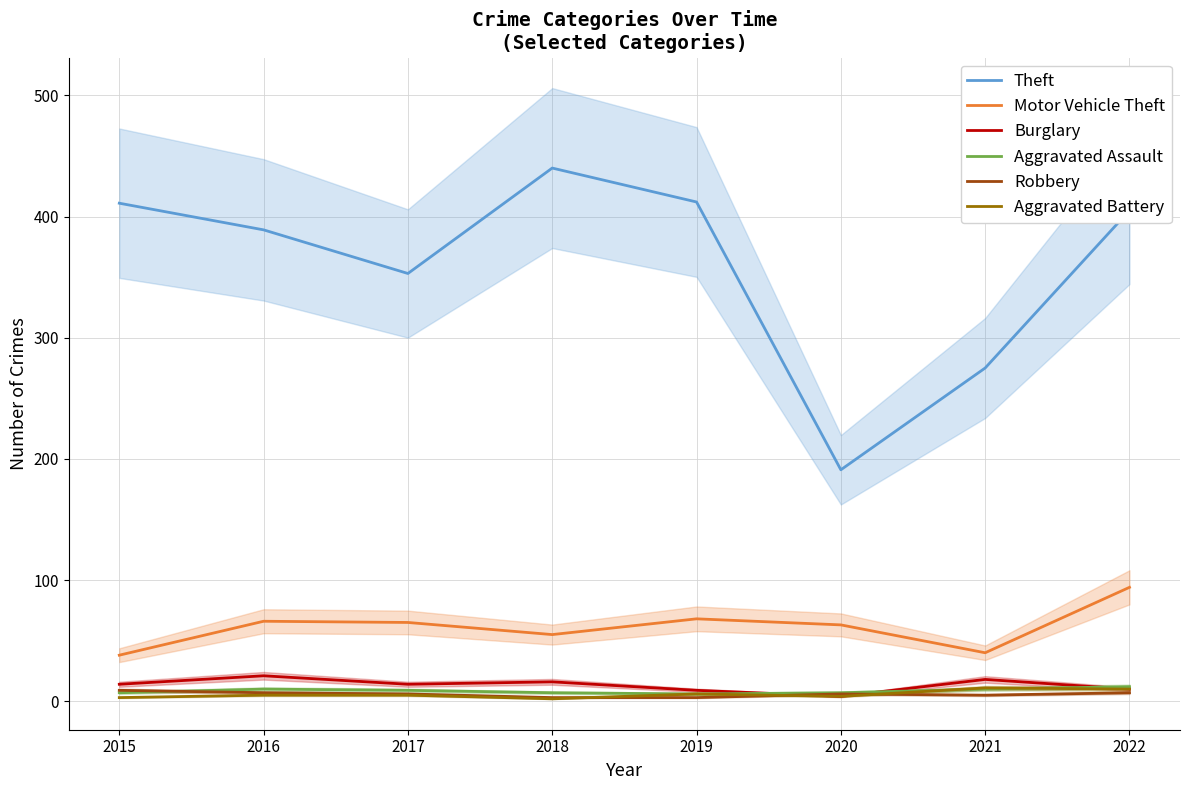

The value of Aggravated Battery at 2018 is 2. True or false?

True